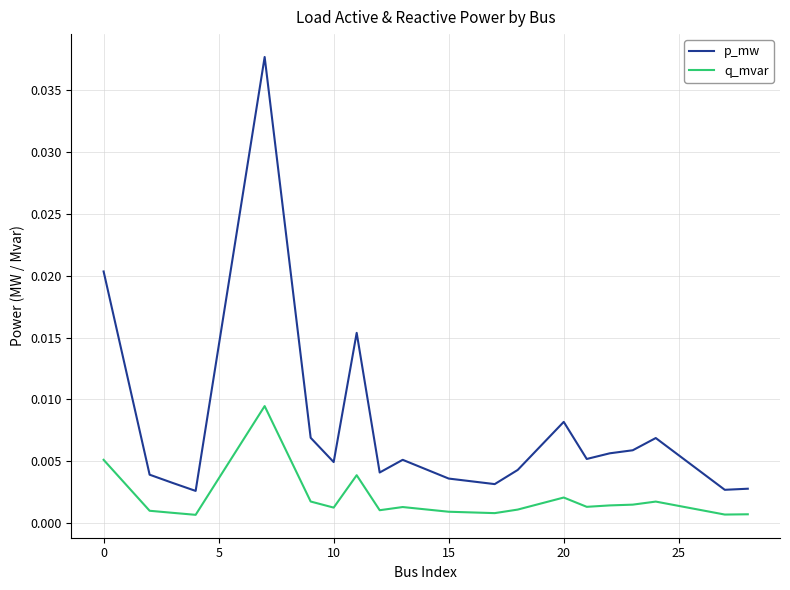

List the series in order of their peak value, lowest first.

q_mvar, p_mw